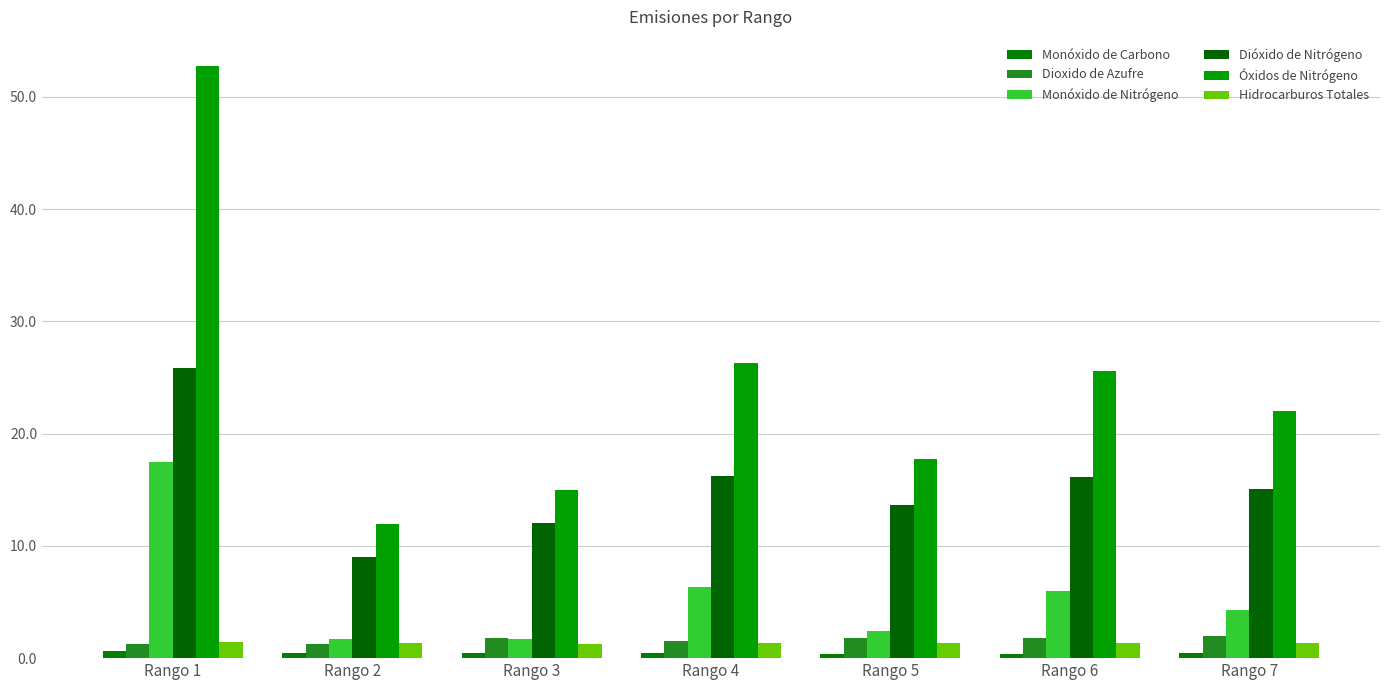

Rank the categories by Monóxido de Nitrógeno value from highest to lowest.

Rango 1, Rango 4, Rango 6, Rango 7, Rango 5, Rango 3, Rango 2